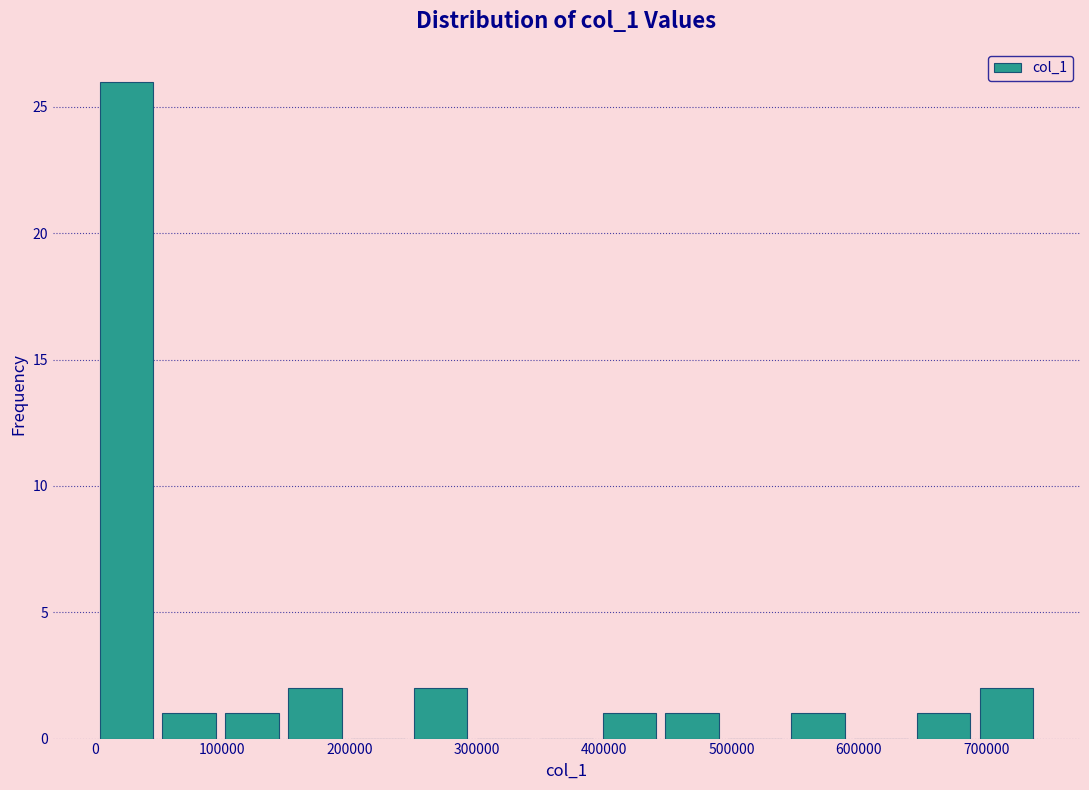

Over which range of the x-axis is the bar tallest?

0 to 50000